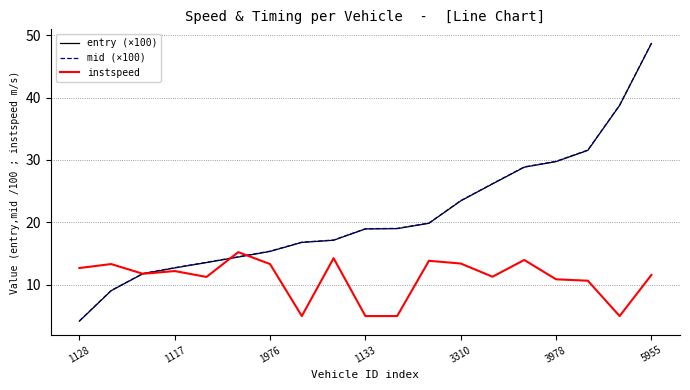

What is the lowest value of the mid (×100) series?

4.2